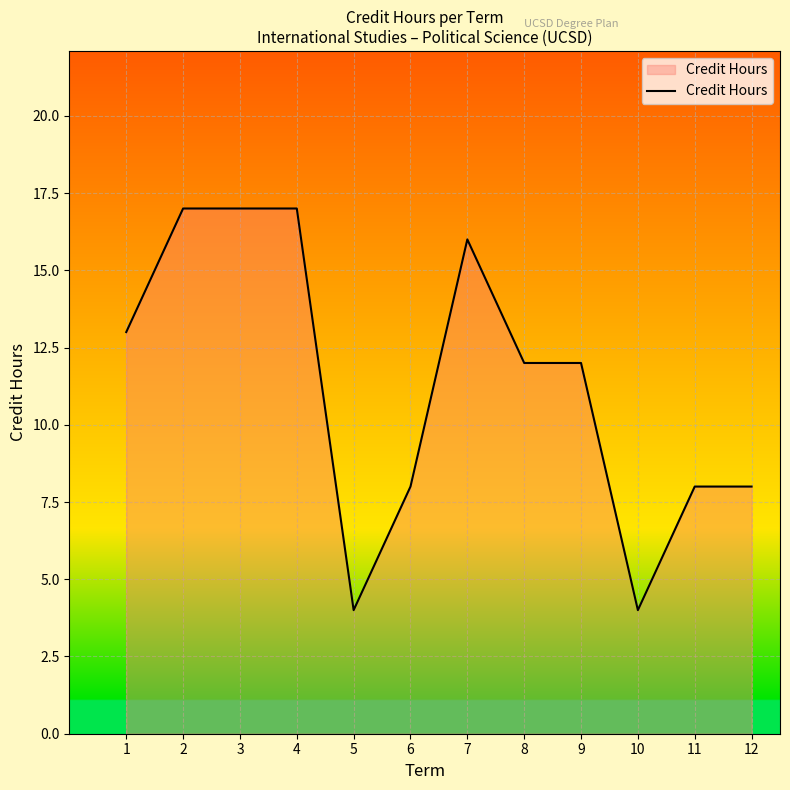

Which has a higher value, 1 or 8?

1